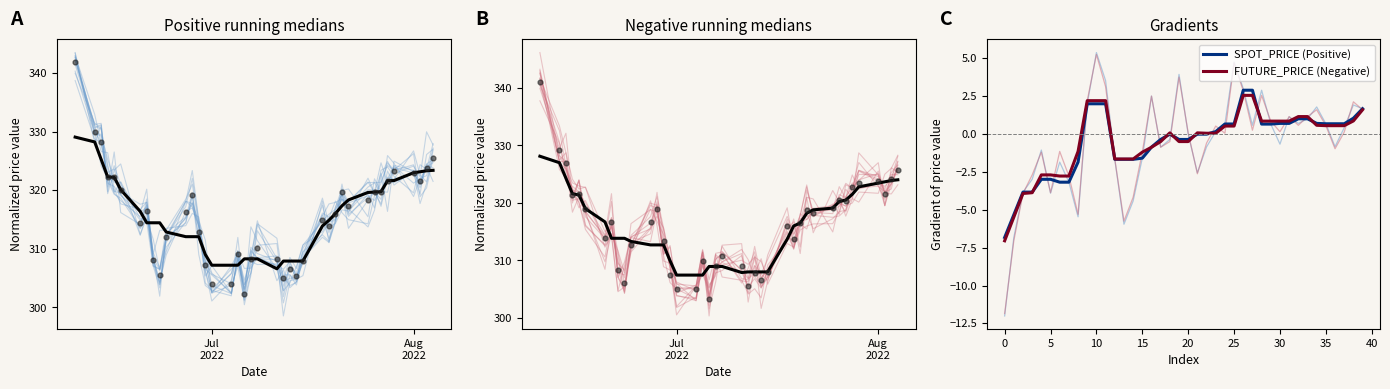

What are all the series names shown in the legend?

SPOT_PRICE, FUTURE_PRICE, SPOT_PRICE (Positive), FUTURE_PRICE (Negative)